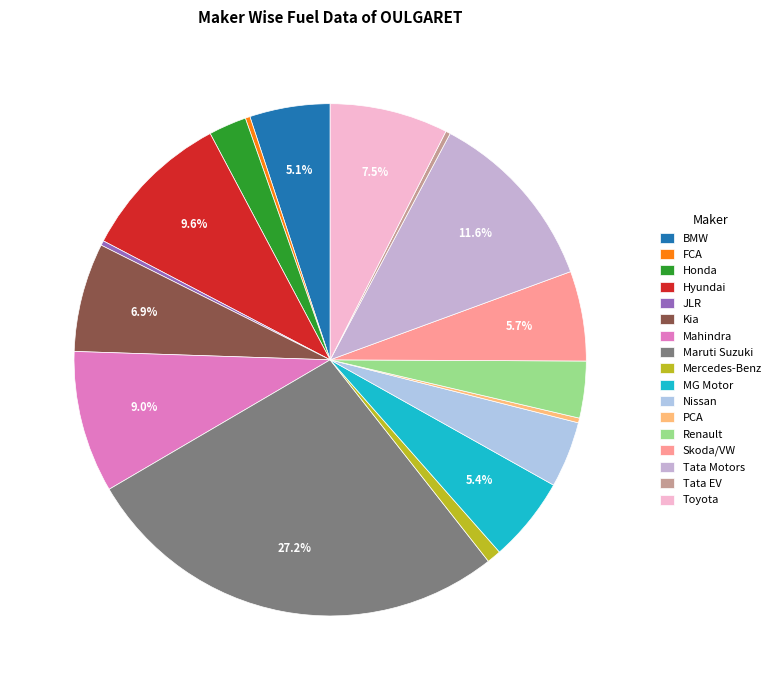

Which slice is the smallest?

FCA INDIA AUTOMOBILES PRIVATE LIMITED